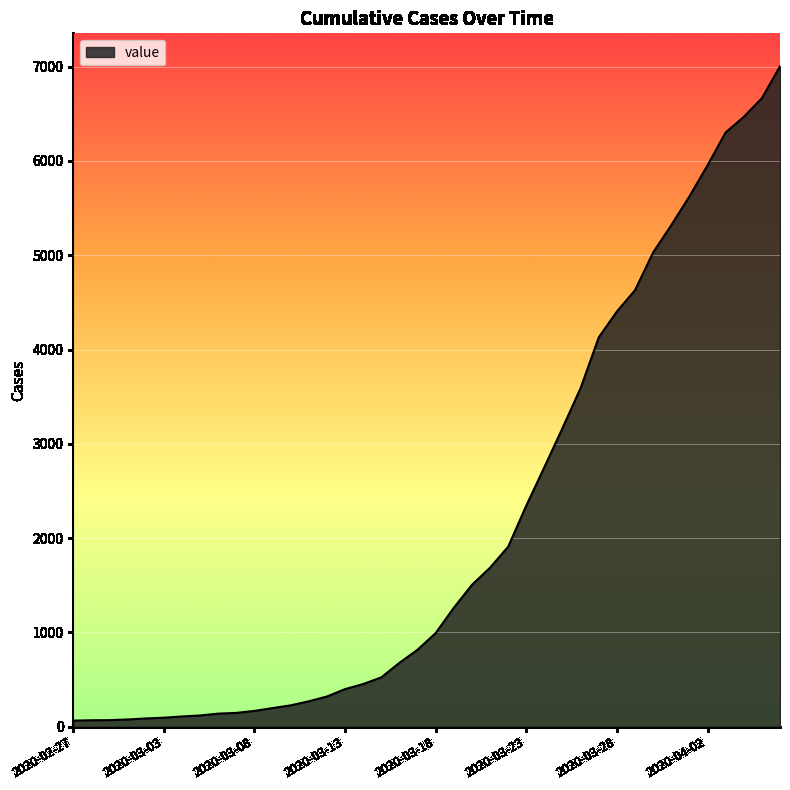

What is the sum of all values?

85760